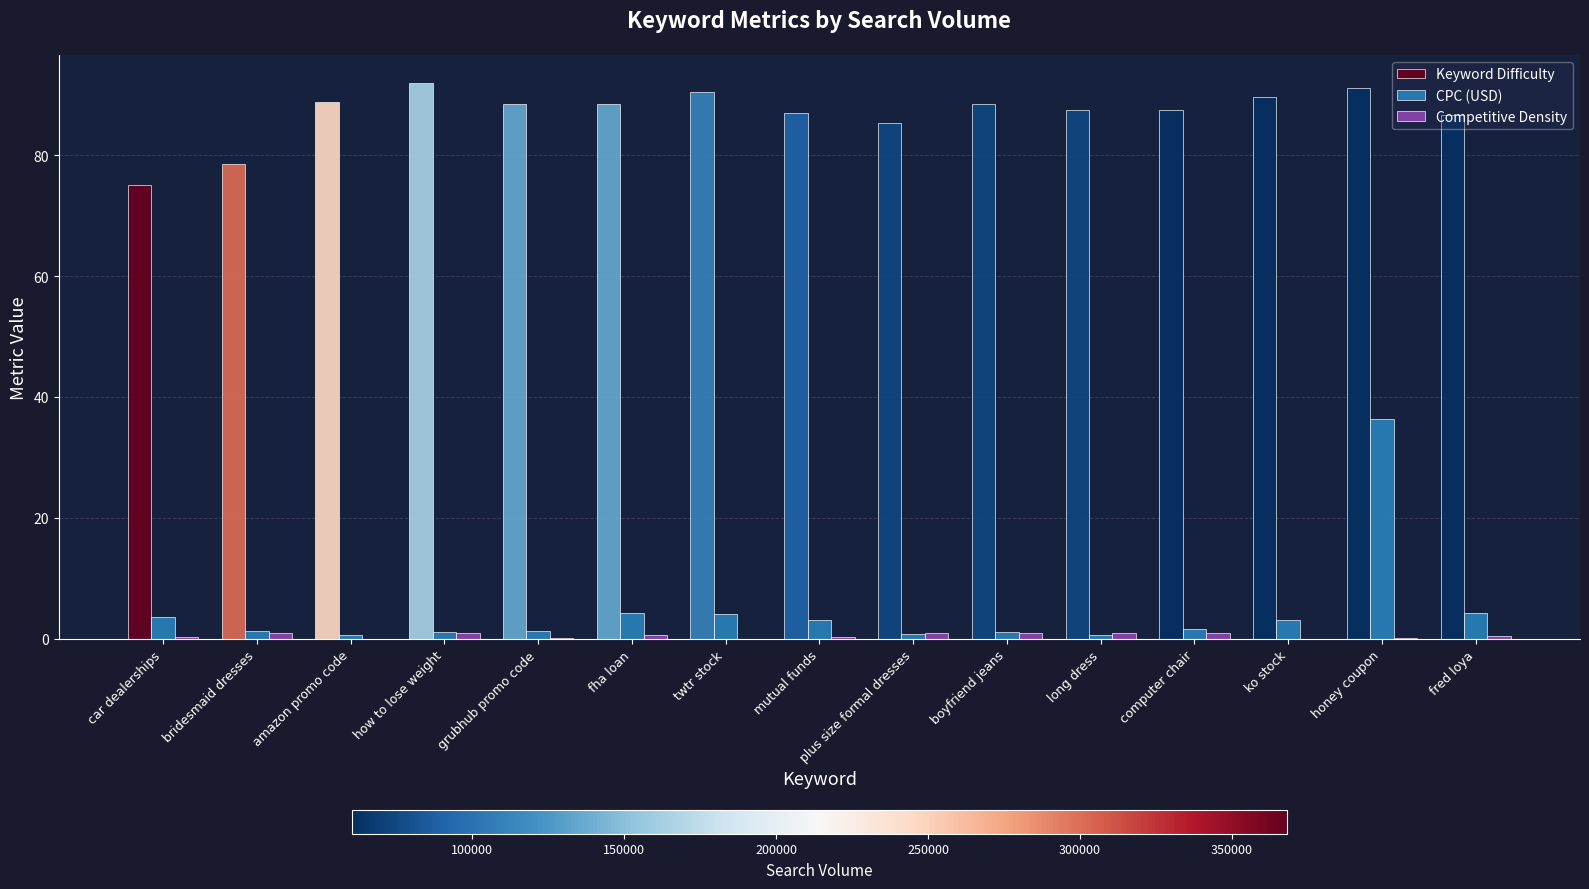

Is it true that CPC (USD) equals 3.1 at ko stock?

True